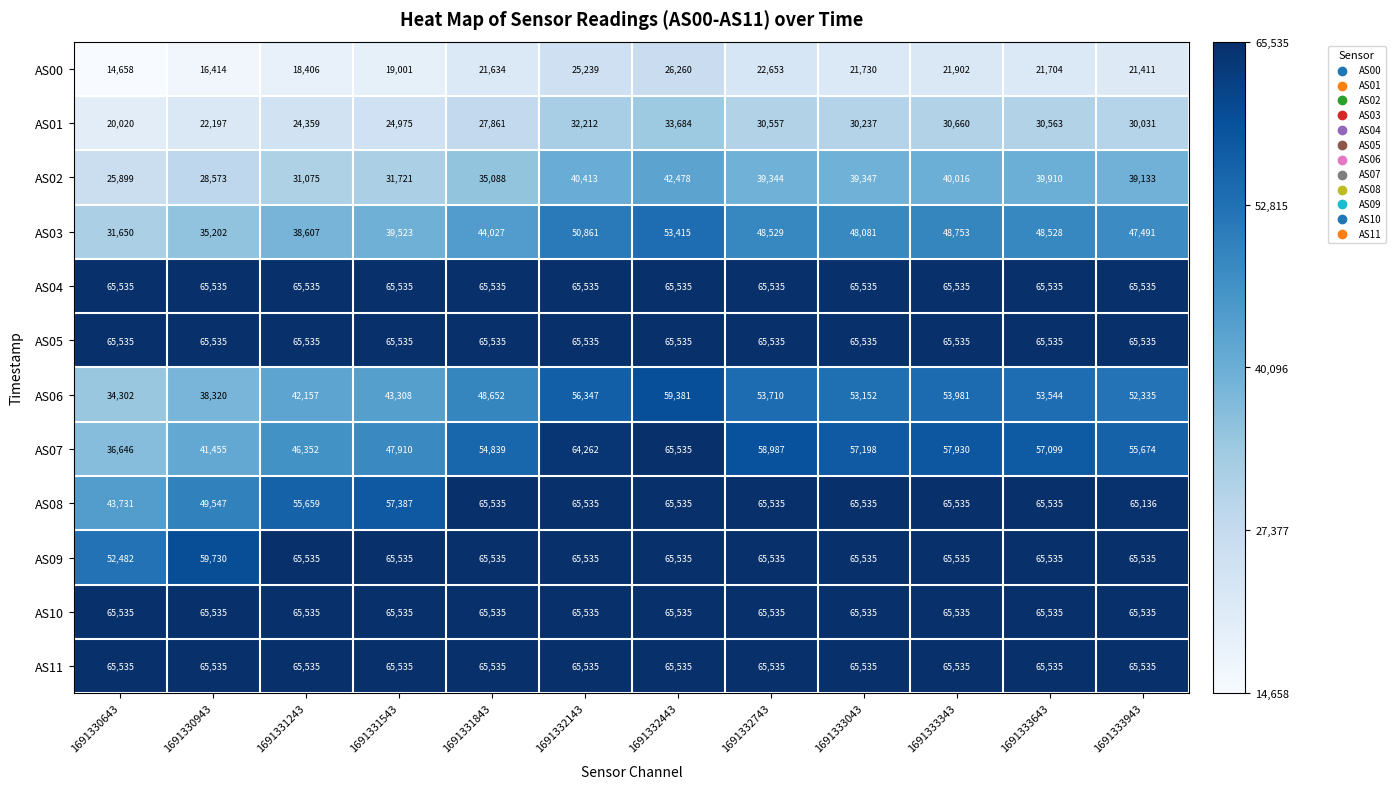

At which category is the sum across all series the highest?

1691332443